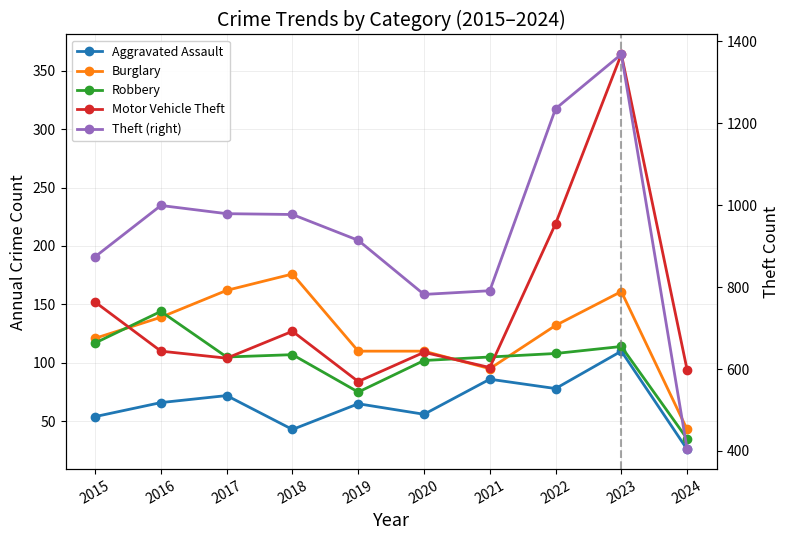

Where does the Robbery series first go above 107?

2015